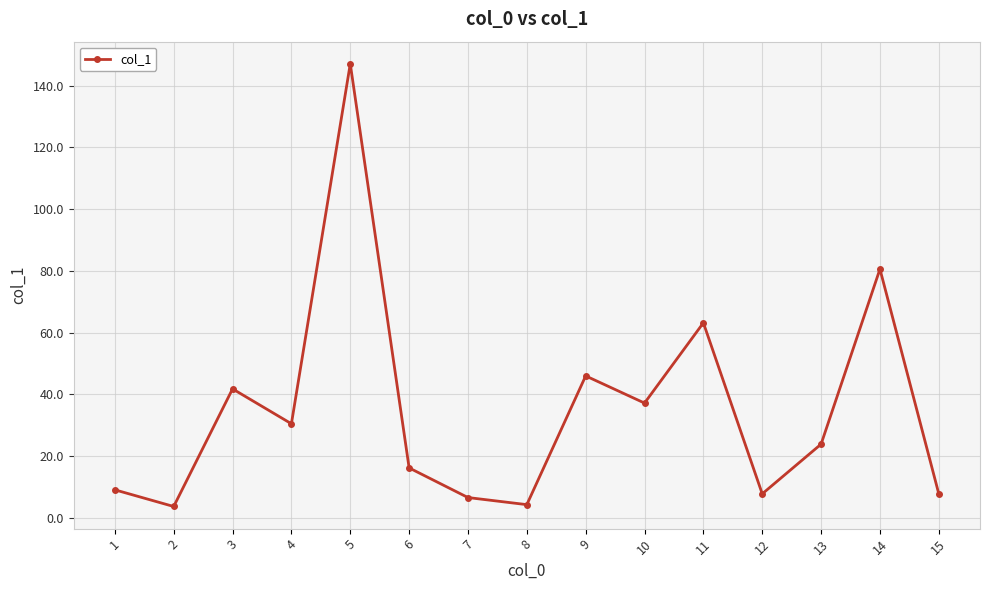

What is the minimum value shown in the chart?

3.7